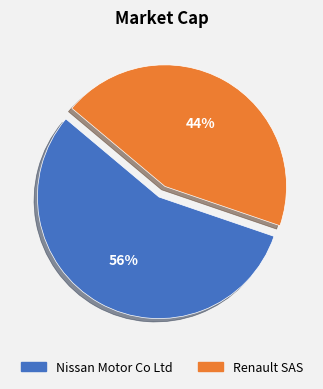

How many segments does this pie chart have?

2